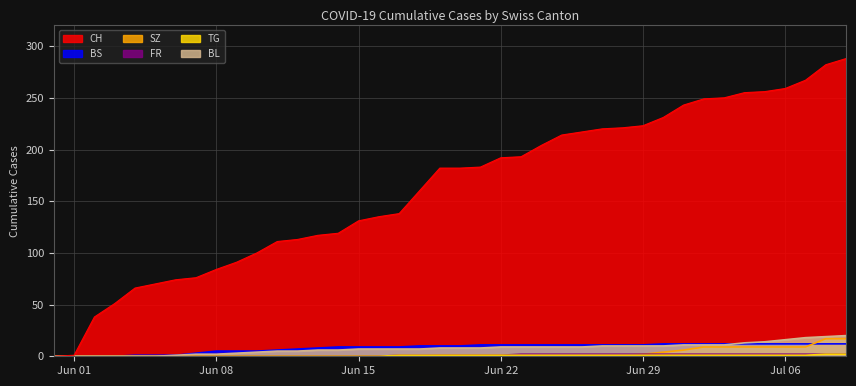

Between Jun 01 and Jun 15, which series saw the biggest shift?

CH